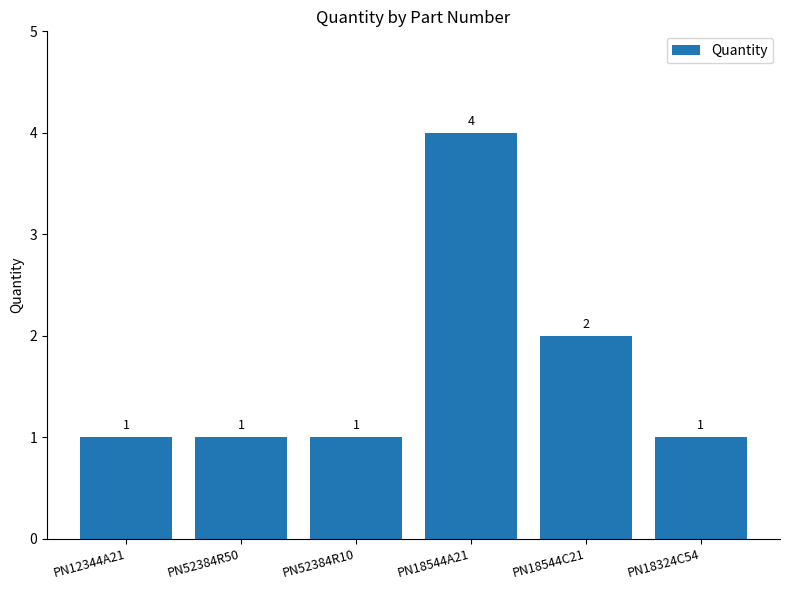

Is it true that the value at PN52384R10 is 1?

True